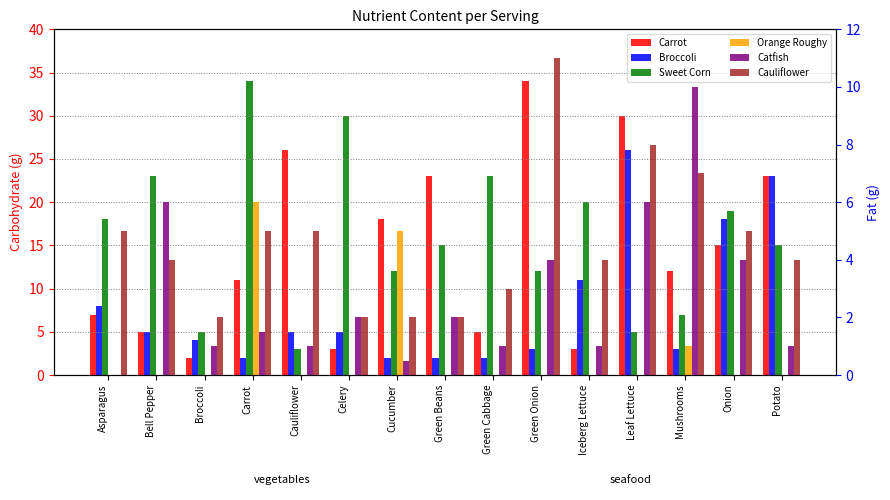

List the labels in order of Carrot value, smallest first.

Broccoli, Celery, Iceberg Lettuce, Bell Pepper, Green Cabbage, Asparagus, Carrot, Mushrooms, Onion, Cucumber, Green Beans, Potato, Cauliflower, Leaf Lettuce, Green Onion